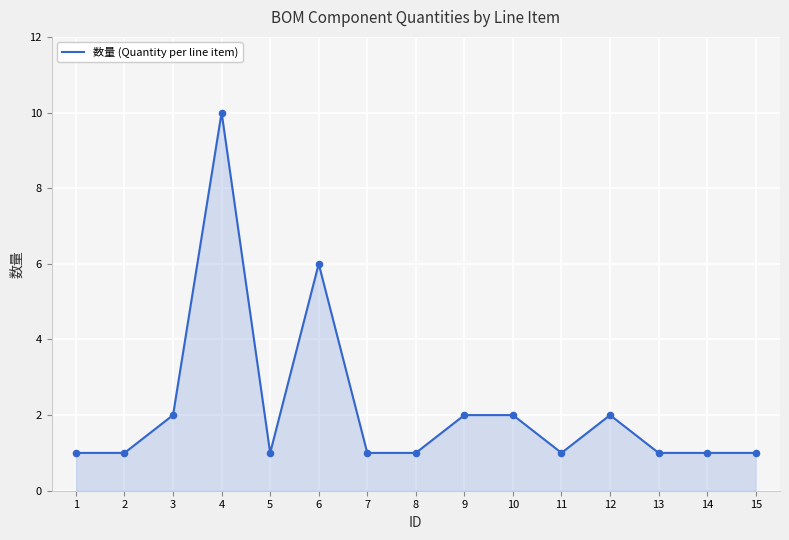

What is the change in value from 3 to 7?

-1